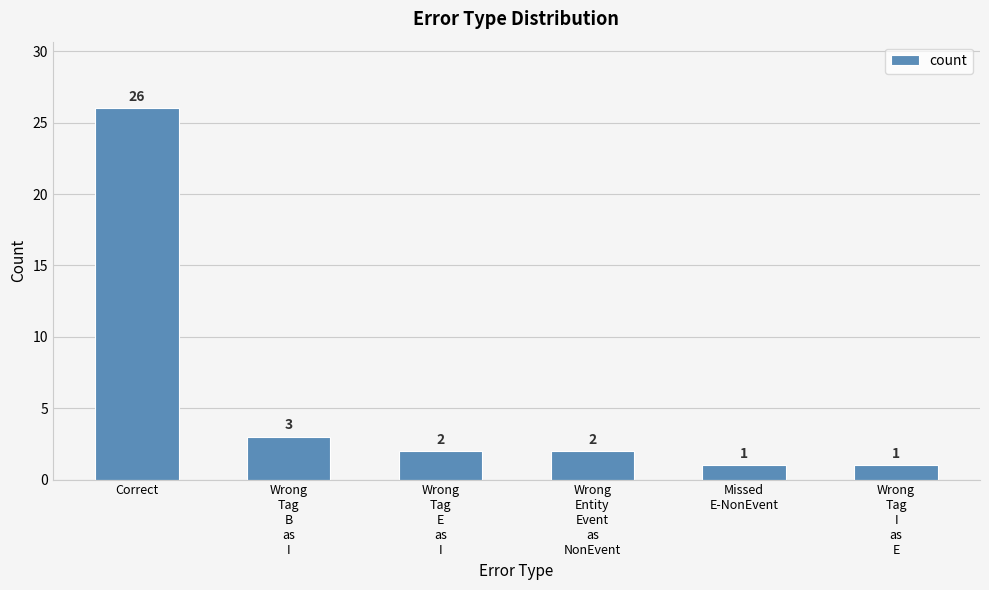

How many data points are less than 2?

2